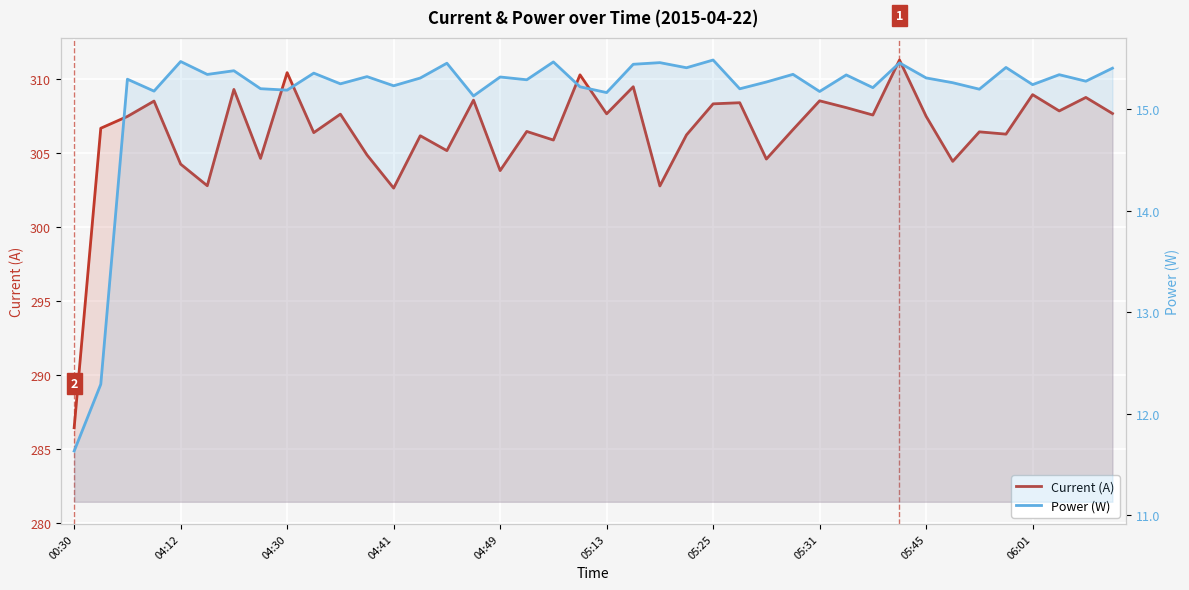

How many data points in Power (W) are above 15?

38